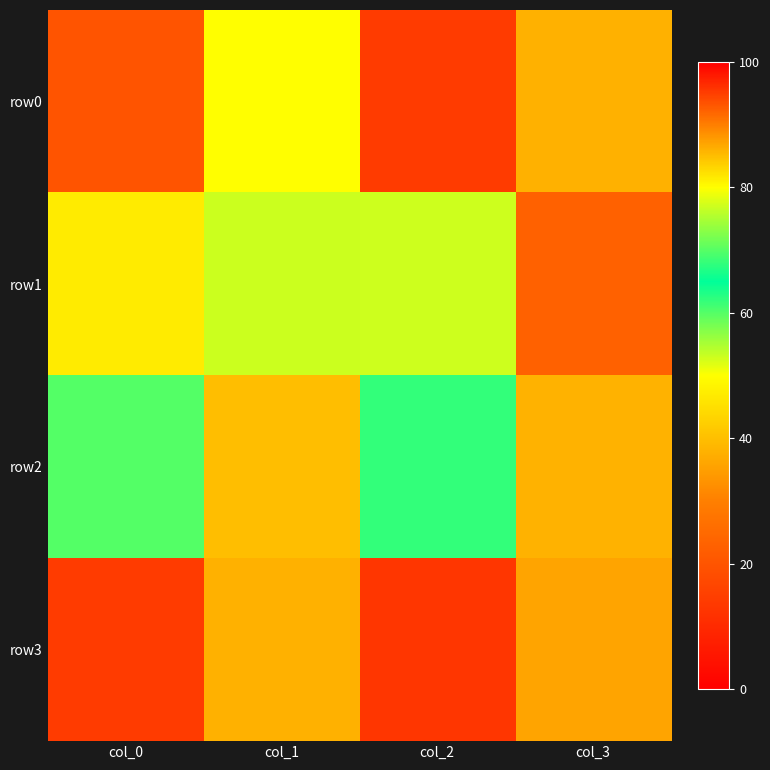

Rank the series by their maximum value, from lowest to highest.

row2, row1, row0, row3